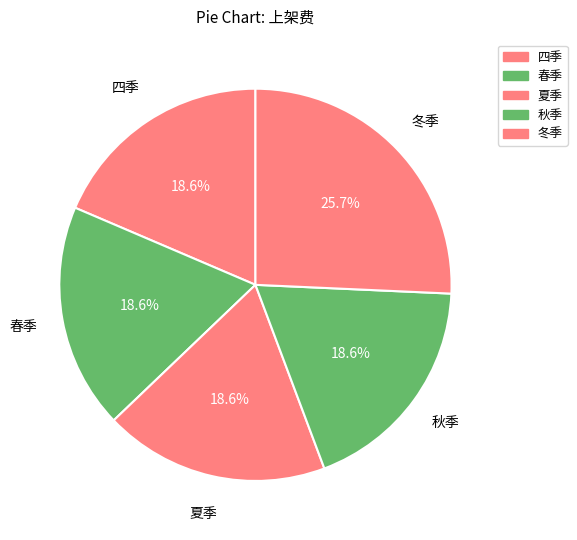

How many slices are in this pie chart?

5